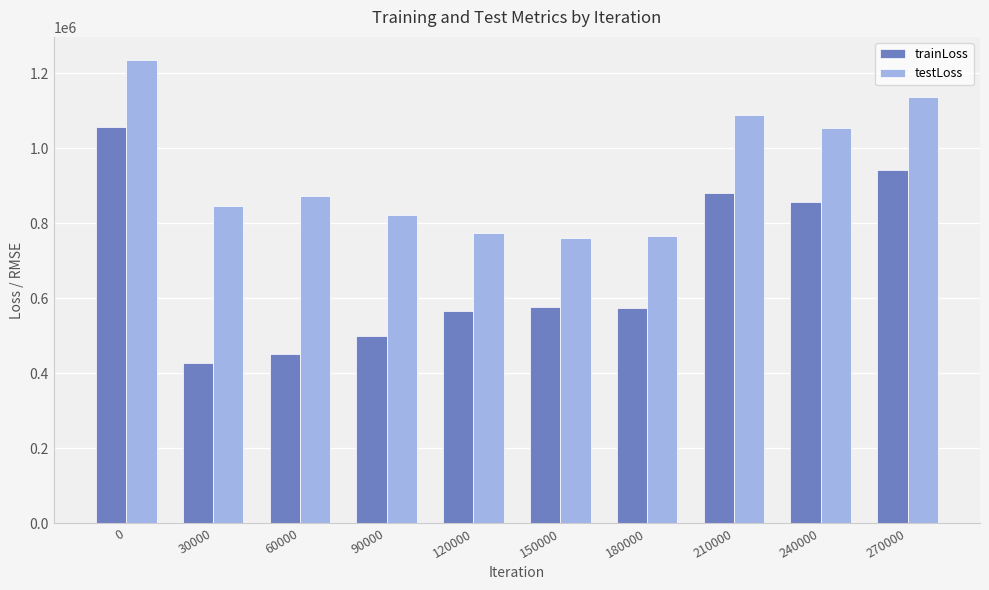

Is it true that trainLoss equals 577847.1 at 150000?

True